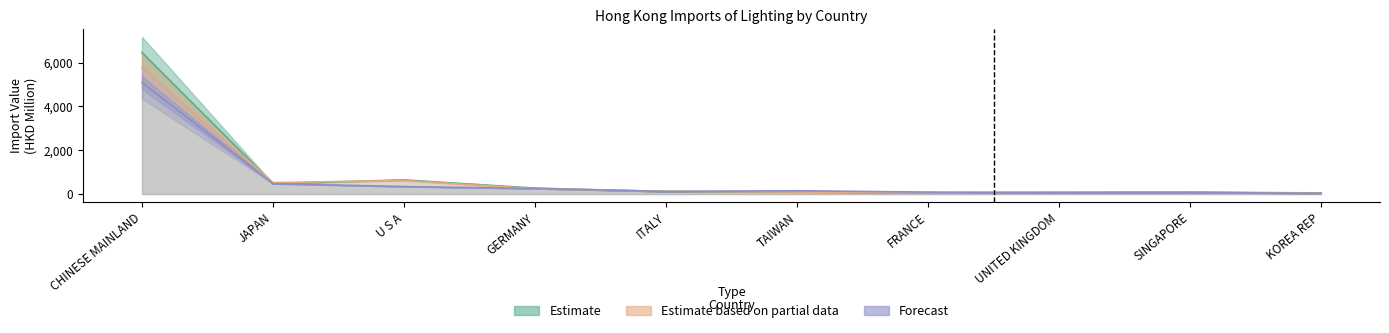

Reading left to right, what are all the values shown in this chart?

201712 Value: CHINESE MAINLAND=6458.4	JAPAN=475.7	U S A=647.6	GERMANY=271.5	ITALY=117.1	TAIWAN=102.2	FRANCE=54.4	UNITED KINGDOM=69.8	SINGAPORE=82.3	KOREA REP=53.1
201712 % Share: CHINESE MAINLAND=5773.8	JAPAN=524.0	U S A=619.6	GERMANY=245.4	ITALY=127.7	TAIWAN=91.9	FRANCE=61.0	UNITED KINGDOM=92.7	SINGAPORE=89.0	KOREA REP=28.7
201812 Value: CHINESE MAINLAND=5083.7	JAPAN=477.2	U S A=343.1	GERMANY=253.8	ITALY=118.8	TAIWAN=150.7	FRANCE=89.5	UNITED KINGDOM=65.2	SINGAPORE=79.9	KOREA REP=29.4